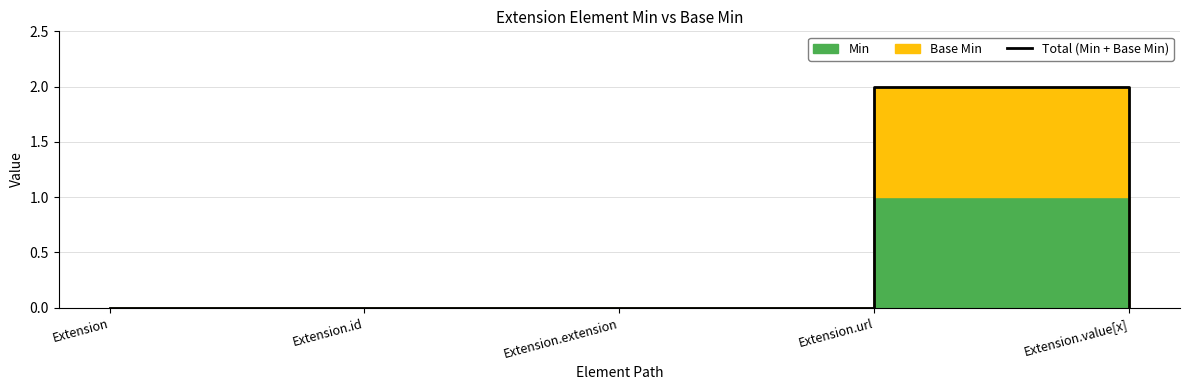

The chart shows a value of 1 at Extension.extension. True or false?

False